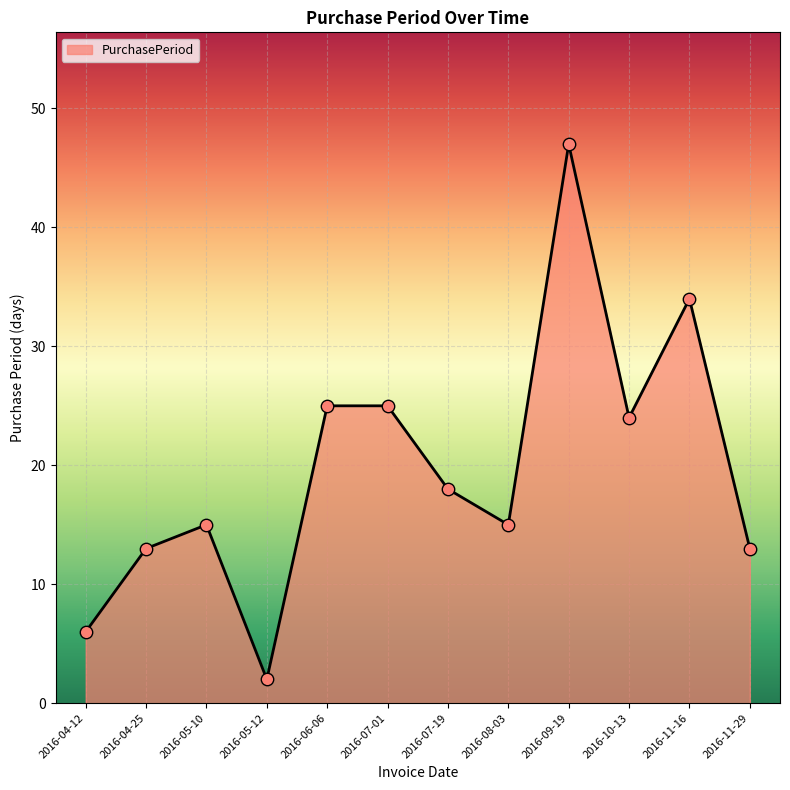

Between 2016-08-03 and 2016-10-13, which is larger?

2016-10-13